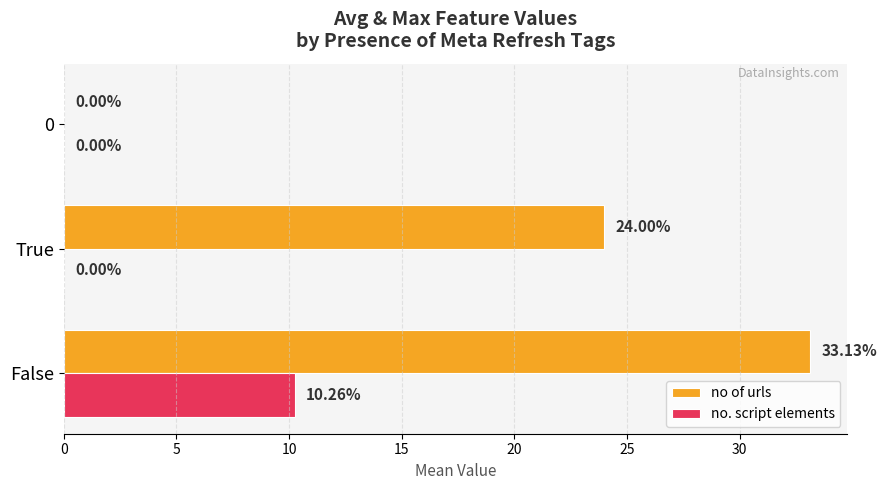

Which series changed the most between True and 0?

no of urls